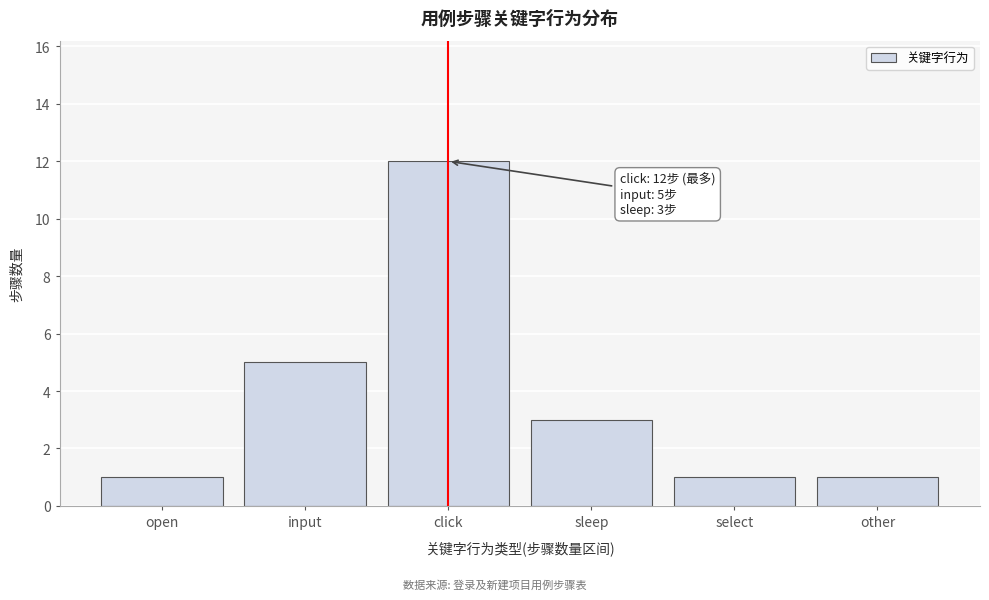

Reading right to left, list all the values displayed in this chart.

1	1	3	12	5	1